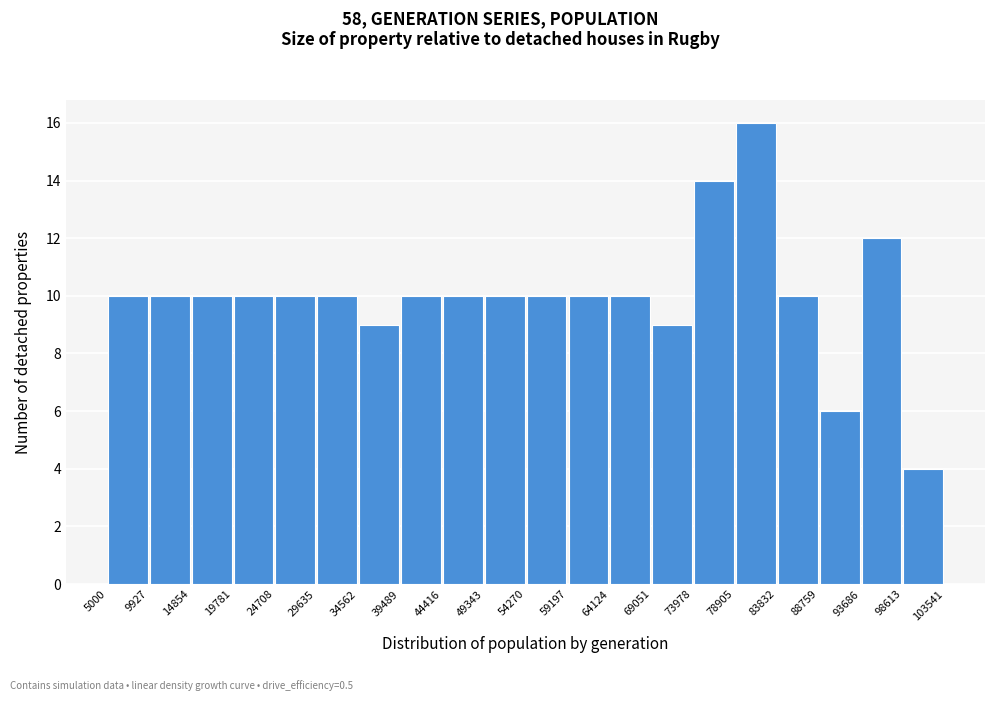

Which range on the x-axis has the tallest bar?

78905 to 83832